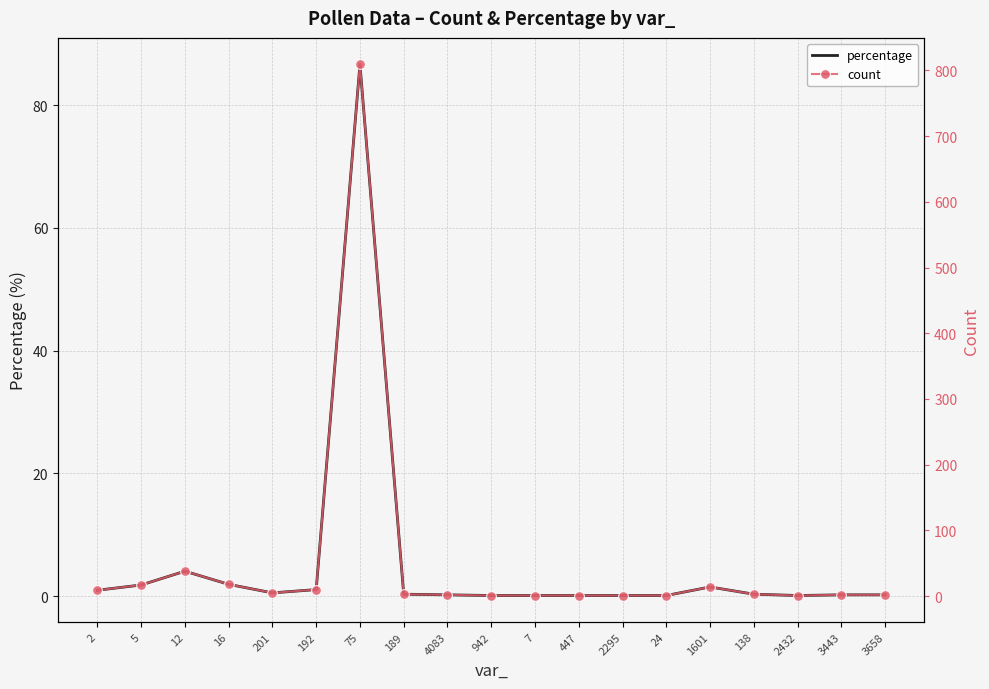

True or false: count and percentage intersect in this chart.

False